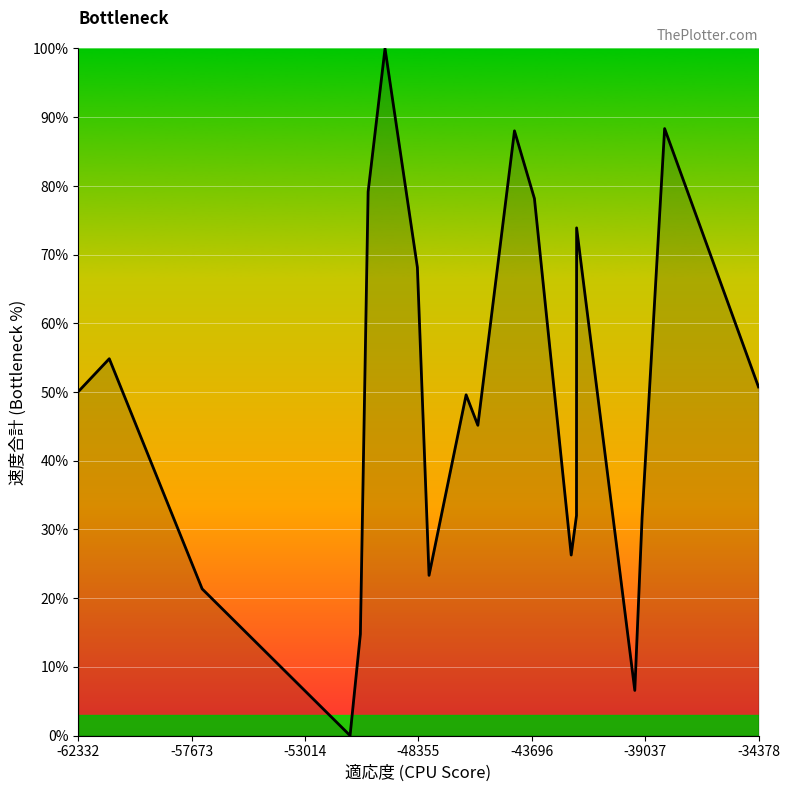

What is the greatest value displayed?

100.0